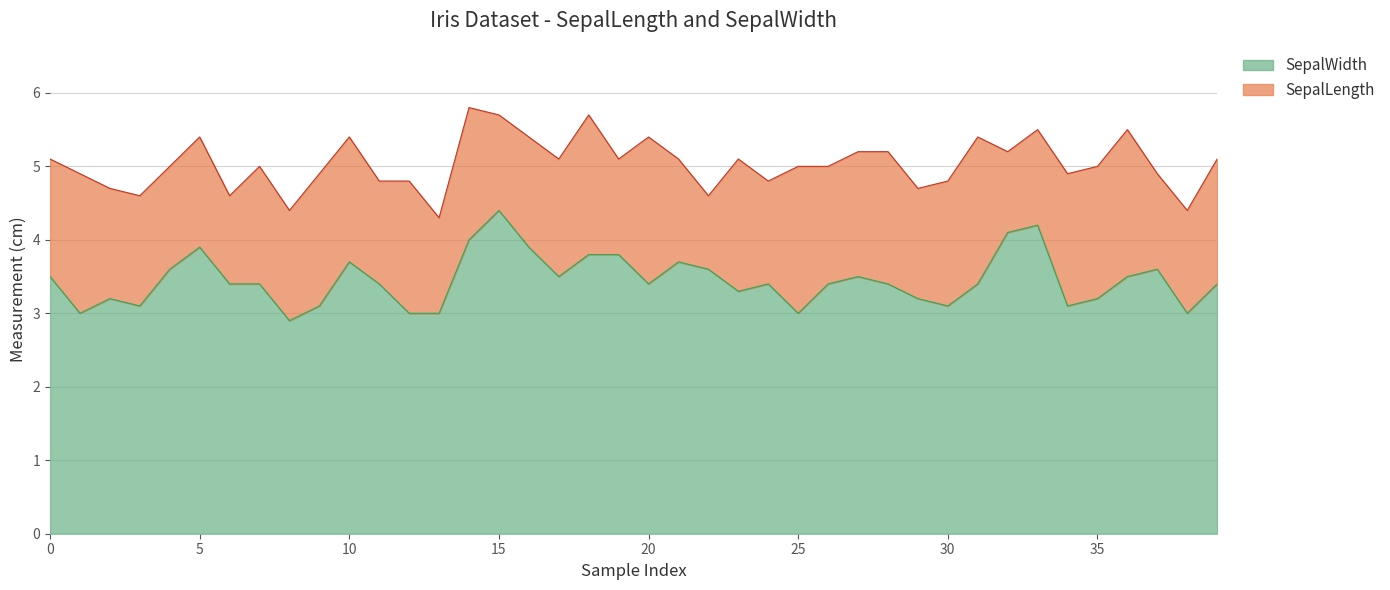

Which series changed the most between 13 and 19?

SepalLength